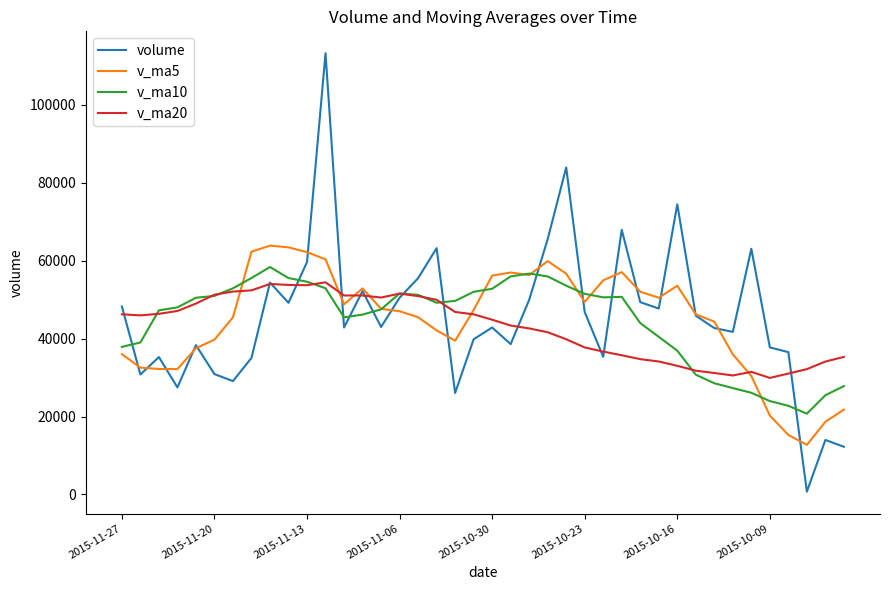

What is the highest value of the v_ma20 series?

54437.4